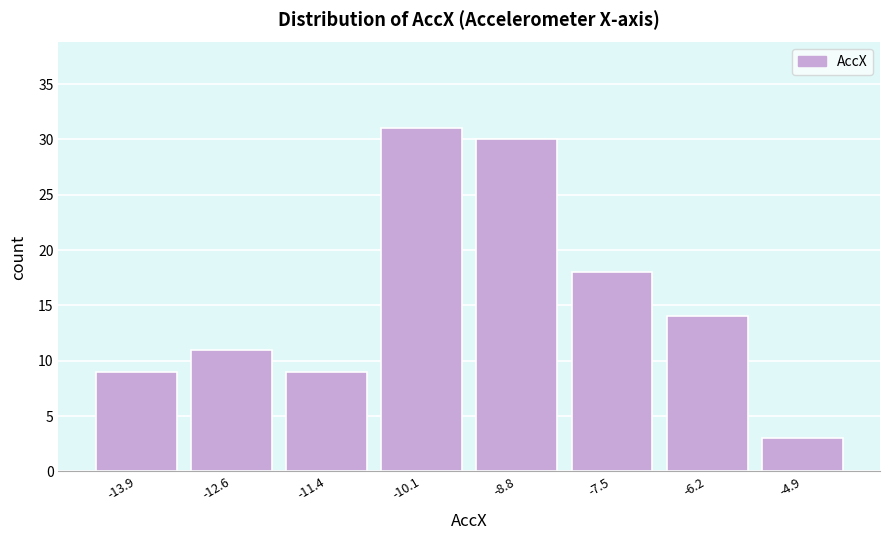

Over which range of the x-axis is the bar tallest?

-10.8 to -9.4